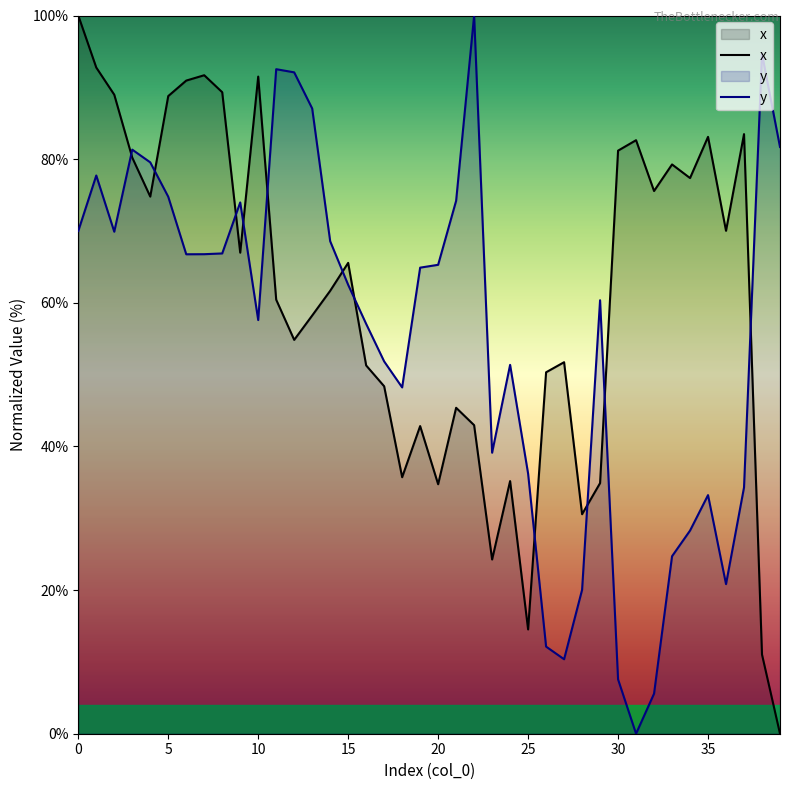

The x series shows 43.6 at 9. True or false?

False